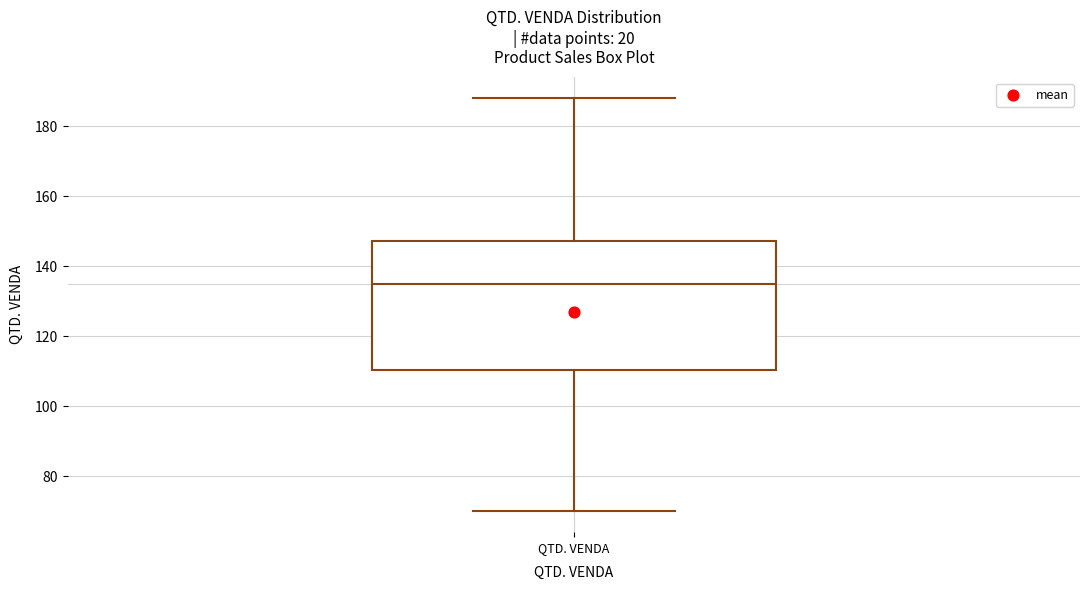

Transcribe this box plot: give where the median line is, the range the box spans, and where the two whiskers end, as read against the y-axis. The values are not printed on the chart, so give them approximately, as read against the axis.

median 136, box 110 to 148, whiskers 70 to 188